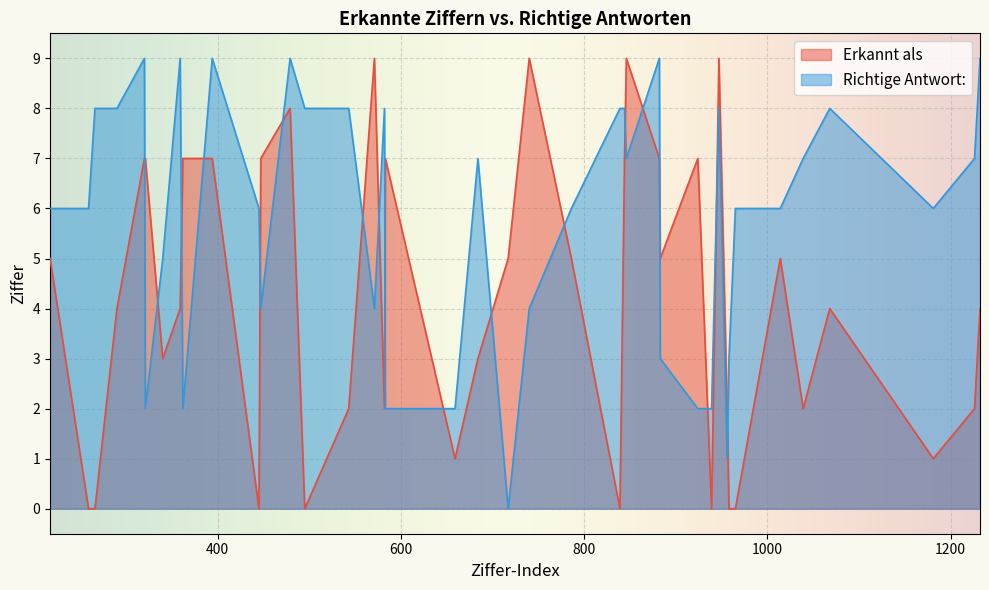

Reading left to right, list all the values displayed in this chart.

Erkannt als: 217=5	259=0	266=0	290=4	320=7	321=7	340=3	359=4	362=7	394=7	445=0	447=7	479=8	495=0	543=2	571=9	582=2	583=7	659=1	684=3	717=5	740=9	786=5	839=0	844=7	846=9	882=7	883=5	924=7	939=0	947=9	956=2	958=0	965=0	1014=5	1039=2	1068=4	1181=1	1226=2	1232=4
Richtige Antwort: 217=6	259=6	266=8	290=8	320=9	321=2	340=5	359=9	362=2	394=9	445=6	447=4	479=9	495=8	543=8	571=4	582=8	583=2	659=2	684=7	717=0	740=4	786=6	839=8	844=8	846=7	882=9	883=3	924=2	939=2	947=8	956=1	958=3	965=6	1014=6	1039=7	1068=8	1181=6	1226=7	1232=9